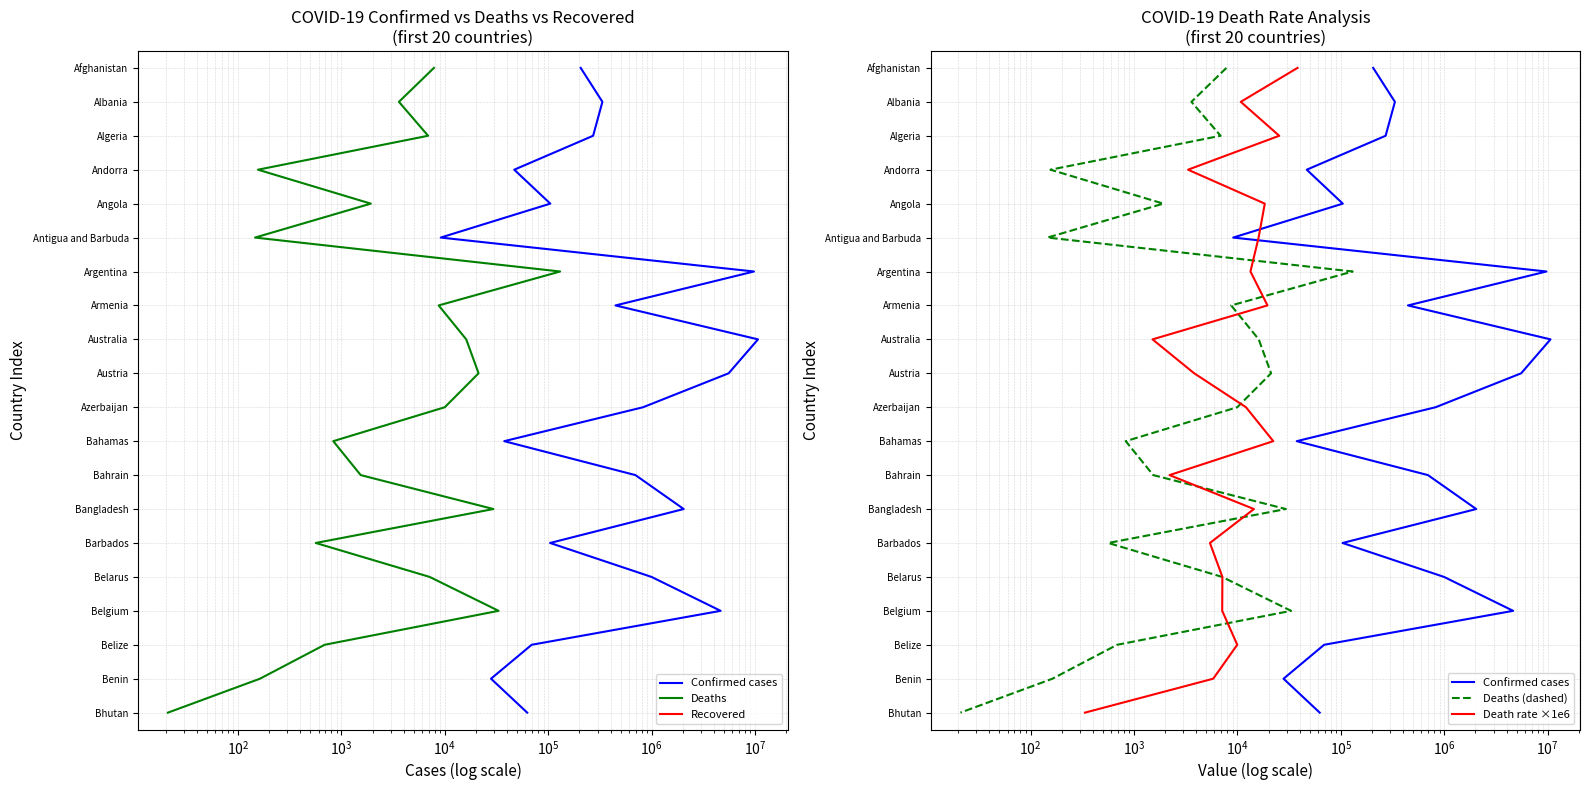

Is it true that Deaths (dashed) equals 9 at 15?

False